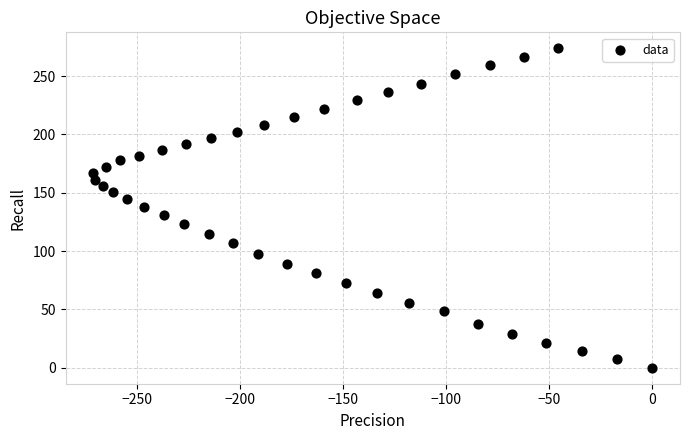

What is the range of X values (max minus min)?

270.9